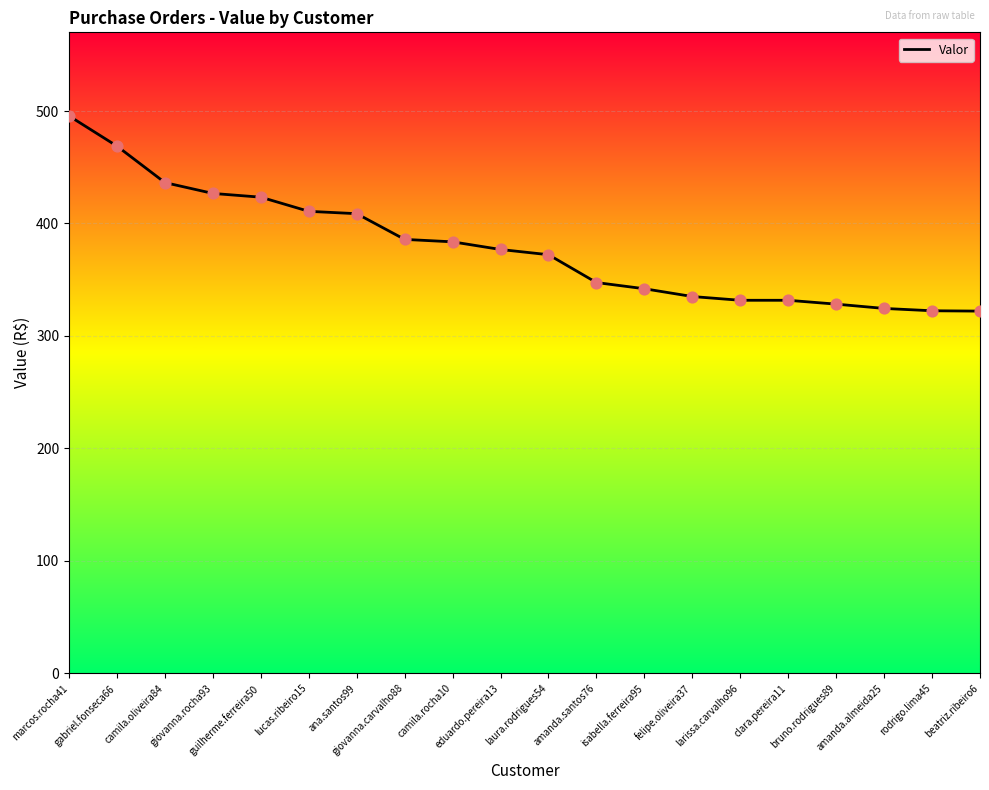

Approximately how many times larger is the value at bruno.rodrigues89 compared to laura.rodrigues54?

0.9